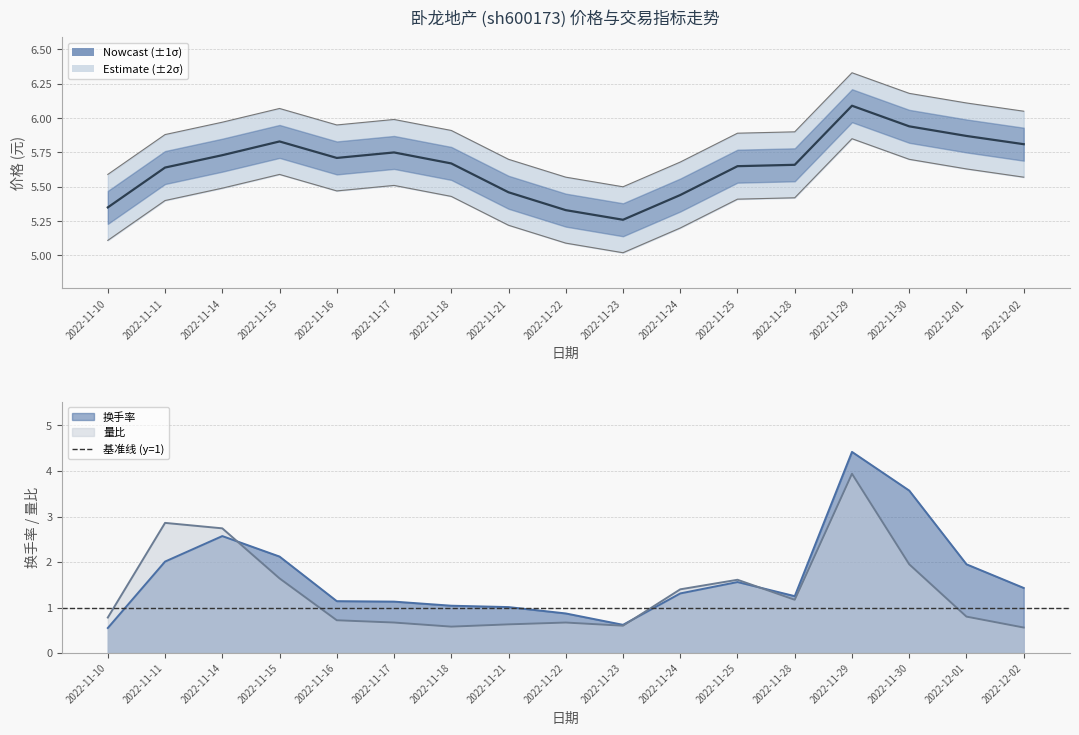

How many times do 量比 and 换手率 cross each other?

3